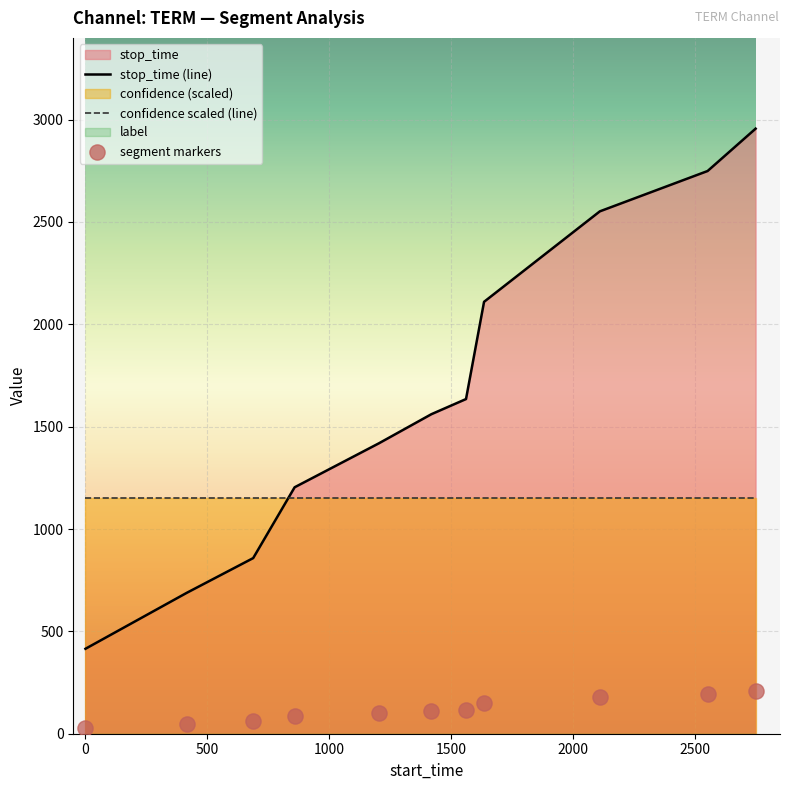

Which series reaches the minimum Y coordinate?

segment markers